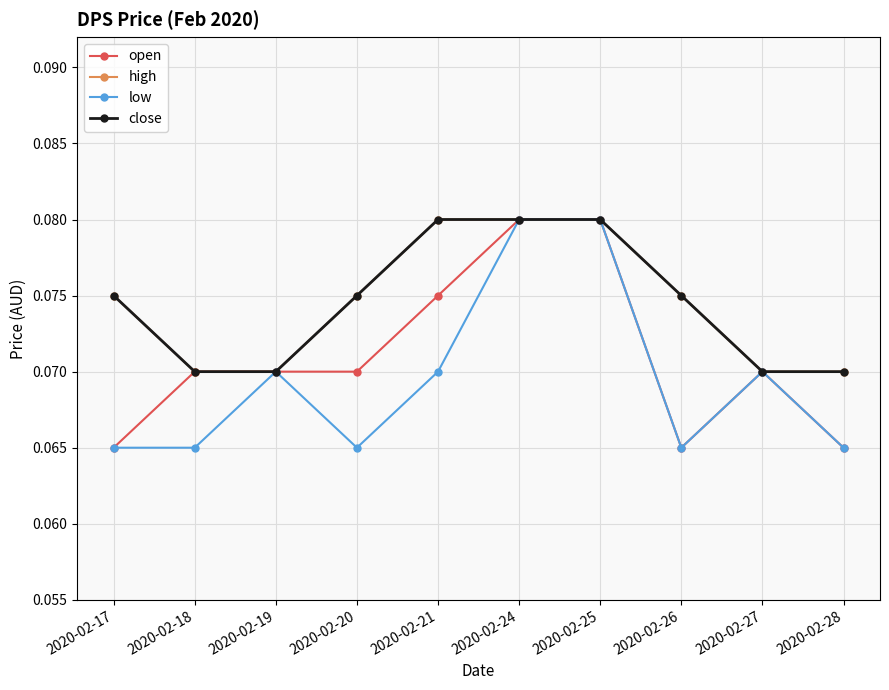

The value of low at 2020-02-24 is 0.1. True or false?

True